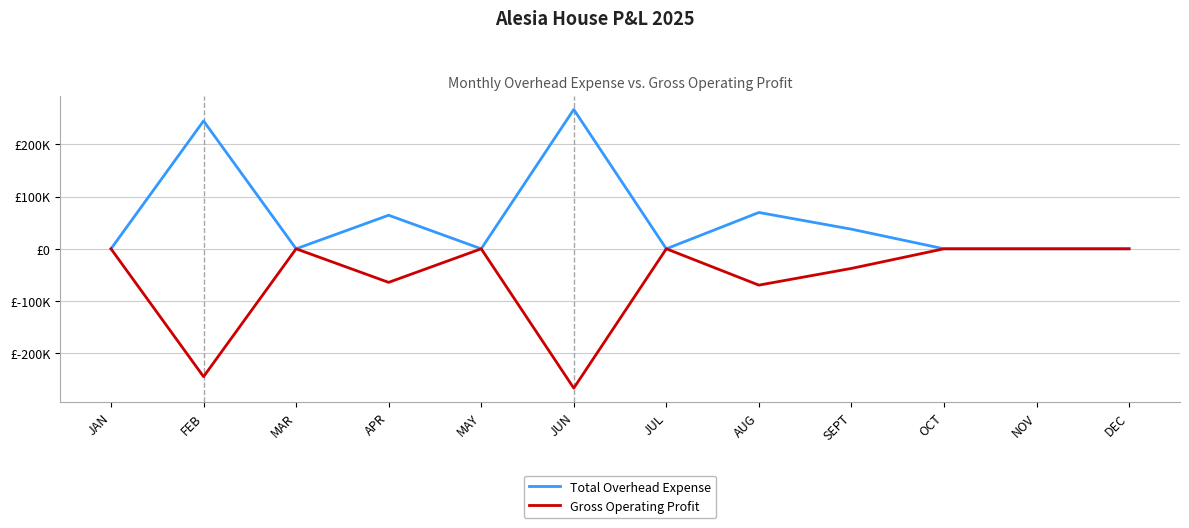

True or false: Total Overhead Expense and Gross Operating Profit intersect in this chart.

False